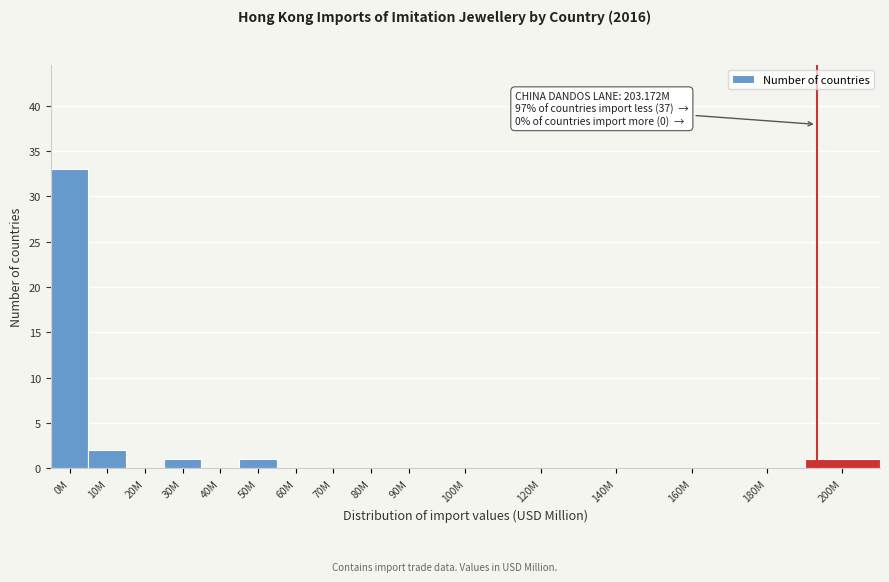

Reading left to right, extract all data points from this chart.

0M=33	10M=2	20M=0	30M=1	40M=0	50M=1	60M=0	70M=0	80M=0	90M=0	100M=0	120M=0	140M=0	160M=0	180M=0	200M=1